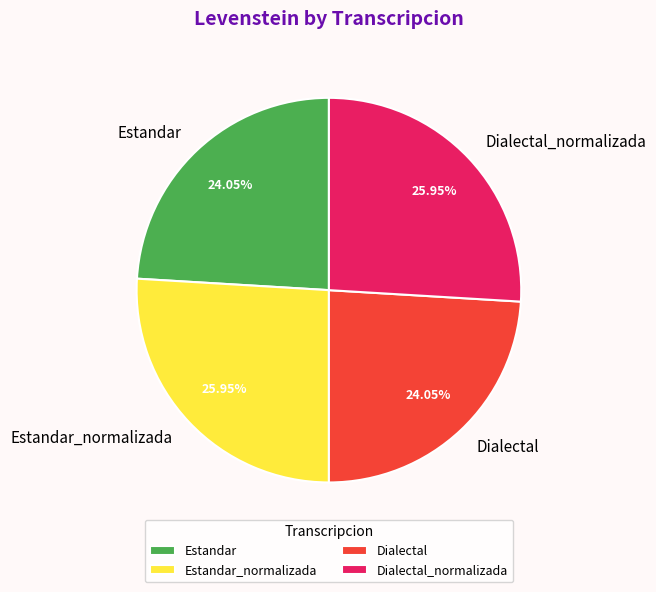

To the nearest percent, what percentage of the pie is Dialectal_normalizada?

26%